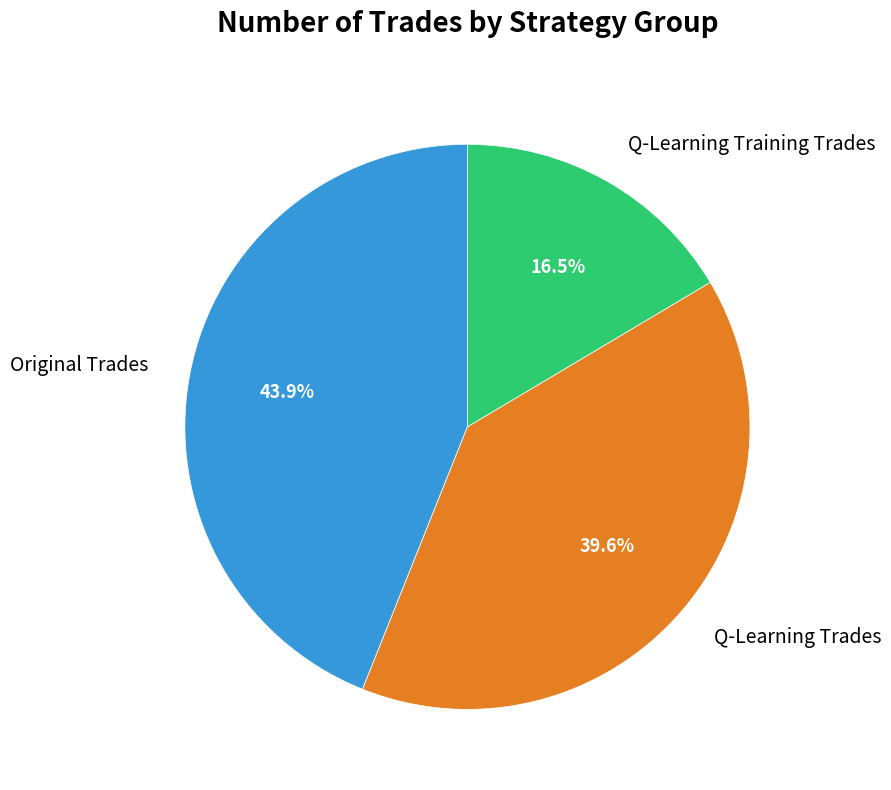

Which category has the biggest portion of the pie?

Original Trades